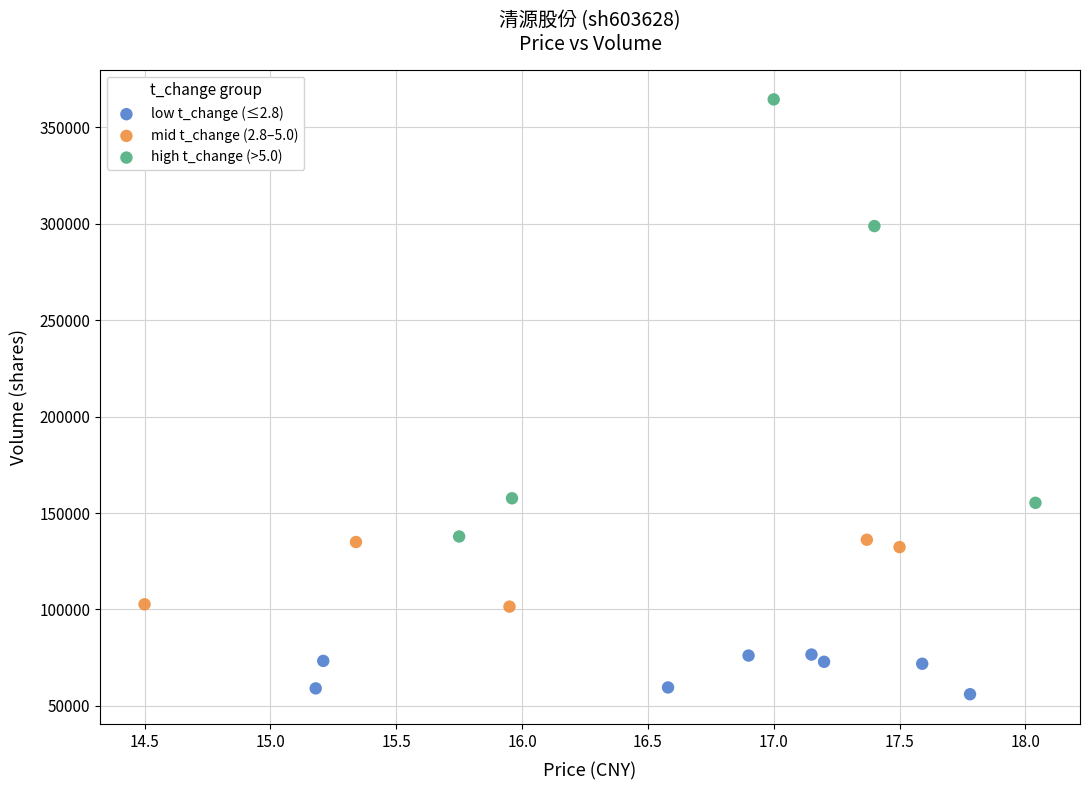

Which series reaches the maximum Y coordinate?

high t_change (>5.0)